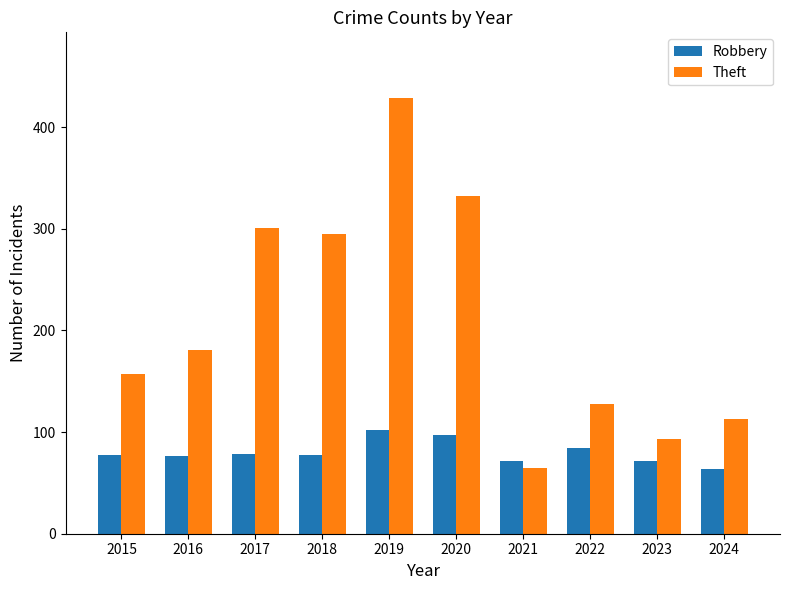

What is the average value of the Robbery series?

80